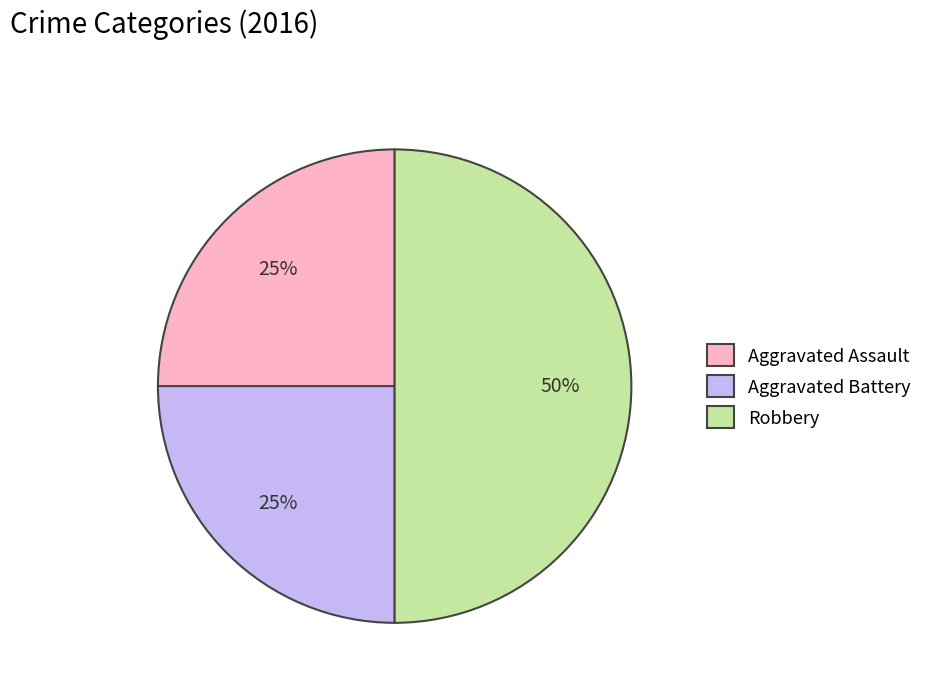

Does Aggravated Assault represent more than half of the total?

No